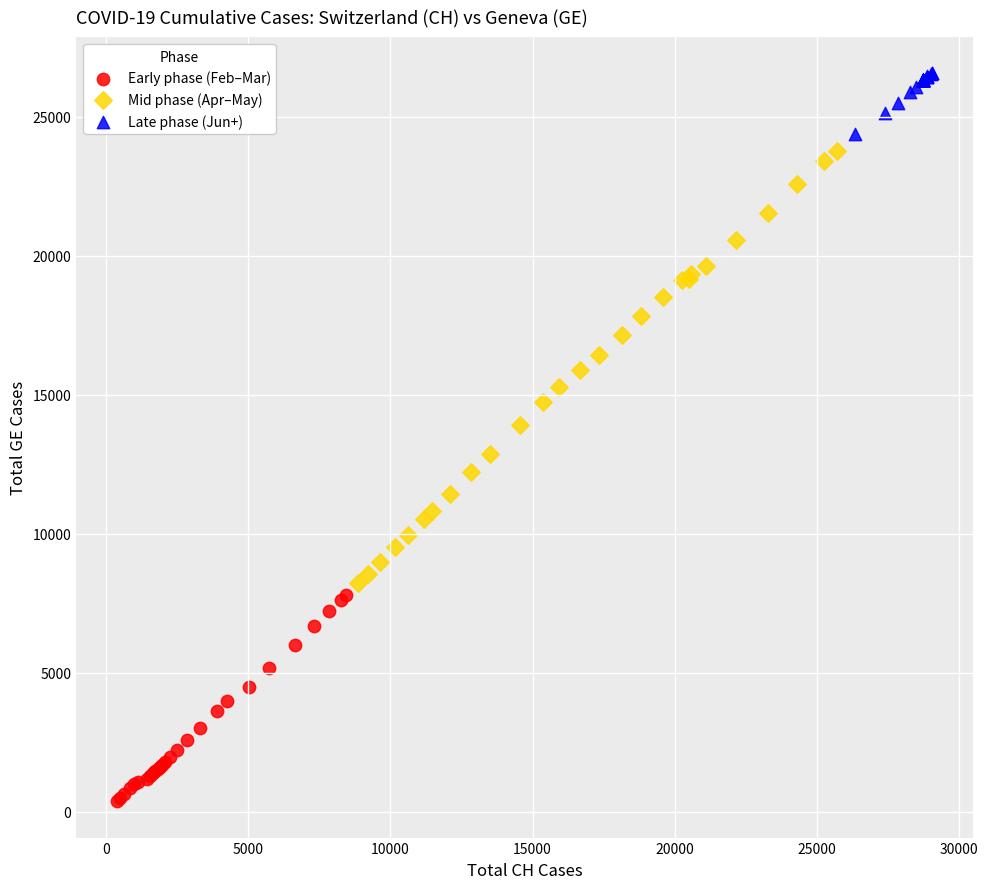

Which series has the largest Y range (max minus min)?

Mid phase (Apr–May)